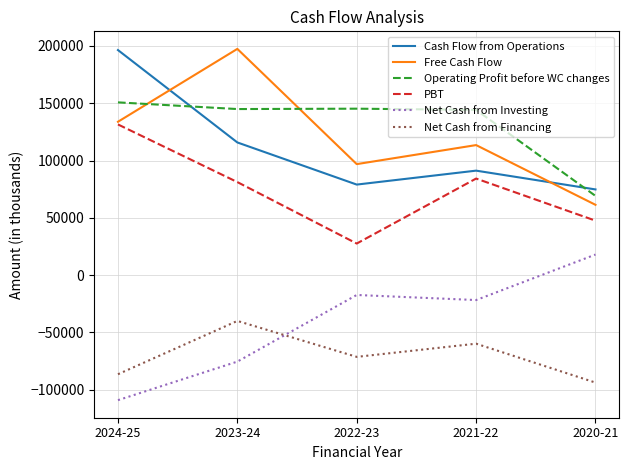

What is the maximum value for Cash Flow from Operations?

196450